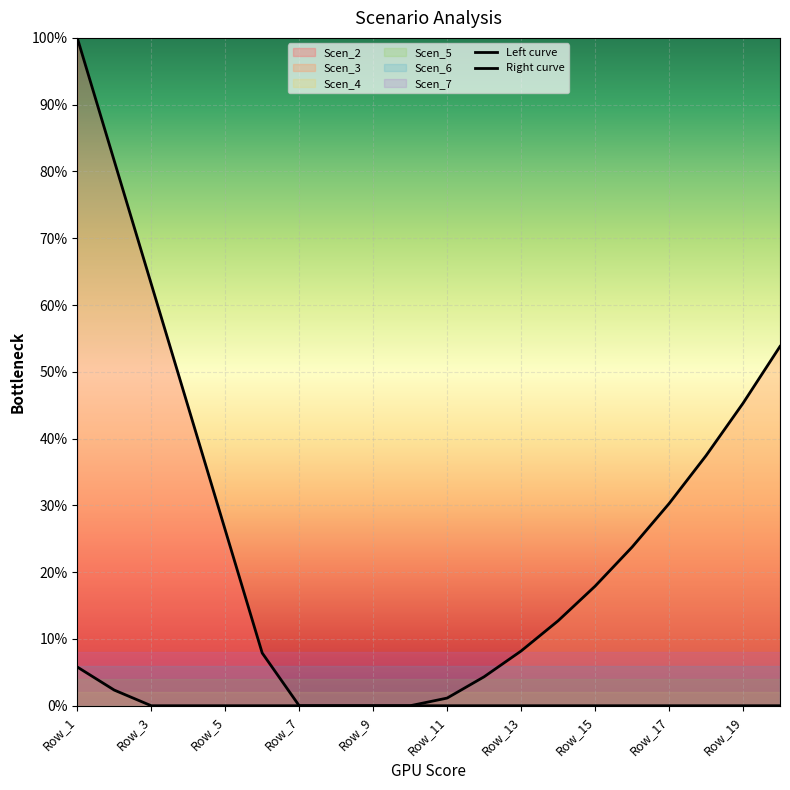

Is it true that Left curve equals -0.4 at 15?

False